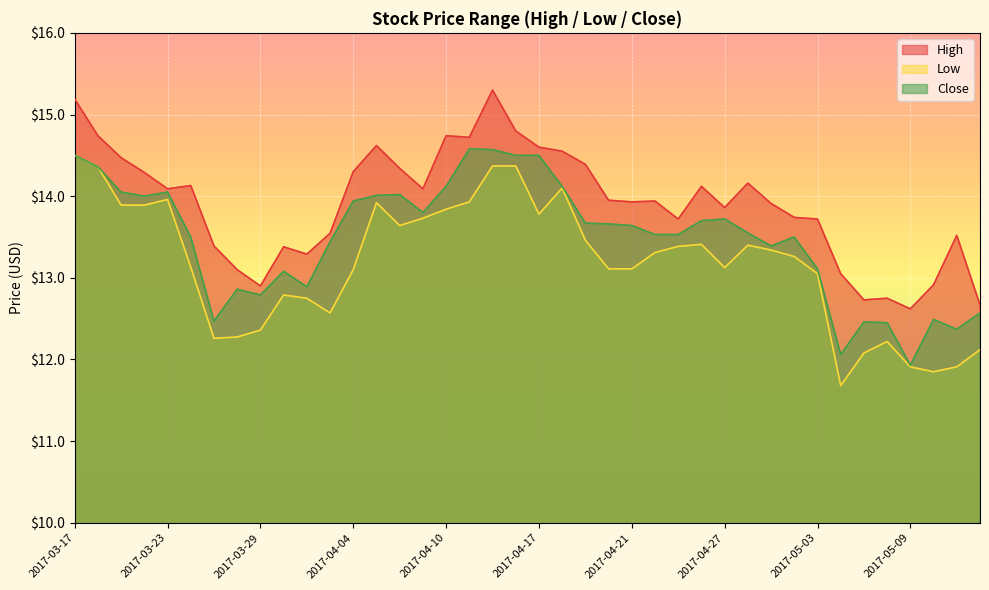

What is the greatest value displayed?

15.3